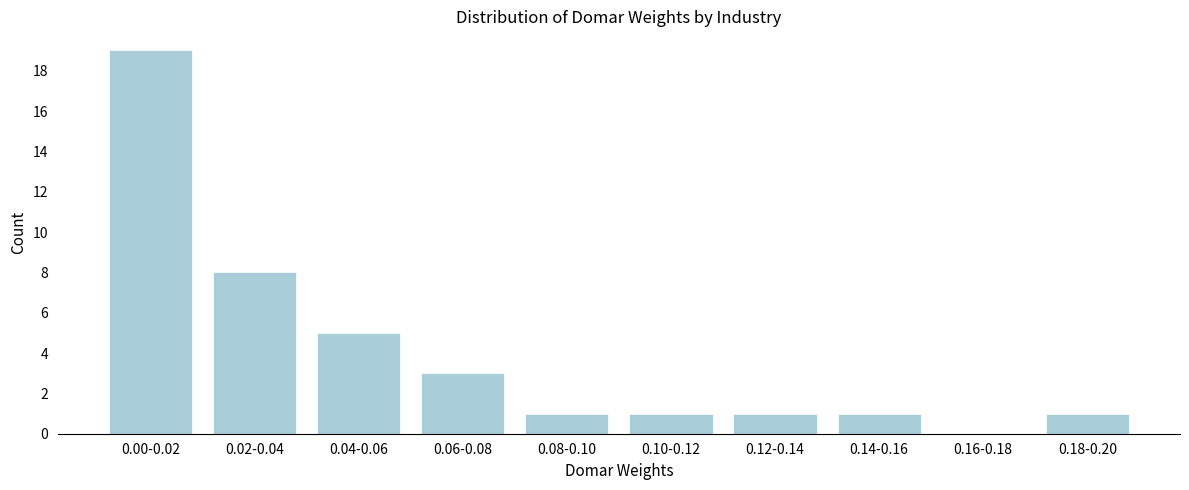

Reading right to left, extract all data points from this chart.

0.18-0.20=1	0.16-0.18=0	0.14-0.16=1	0.12-0.14=1	0.10-0.12=1	0.08-0.10=1	0.06-0.08=3	0.04-0.06=5	0.02-0.04=8	0.00-0.02=19